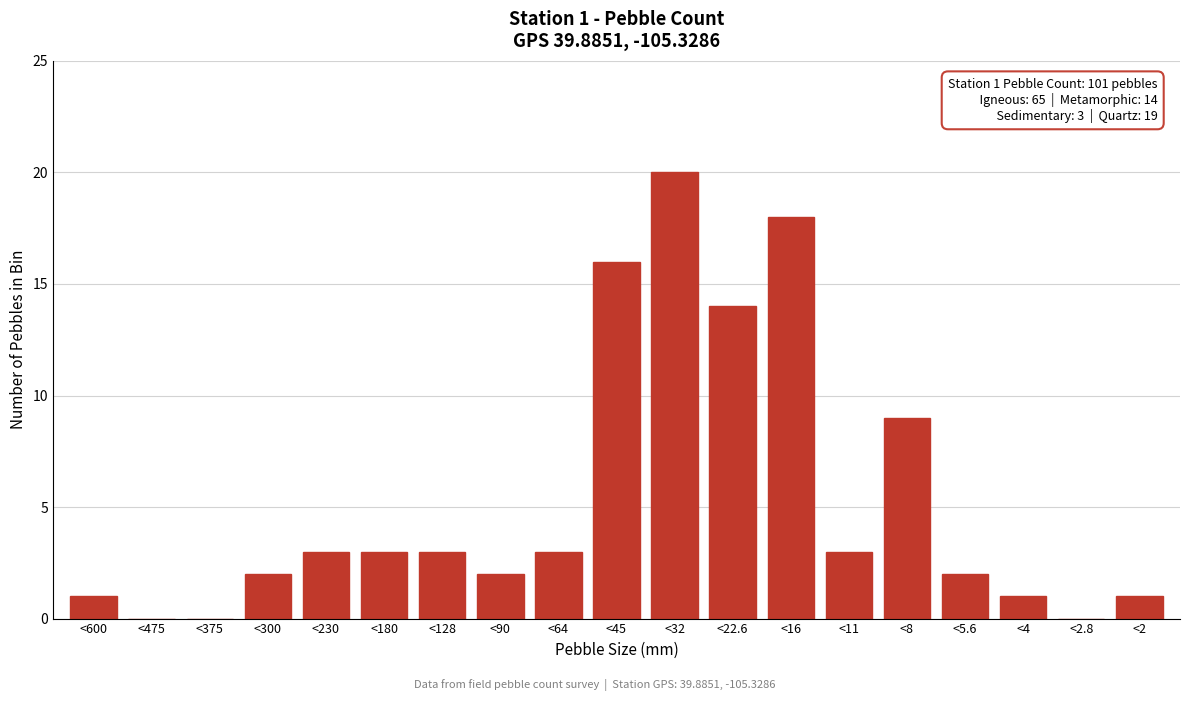

Reading left to right, what are all the values shown in this chart?

<600=1	<475=0	<375=0	<300=2	<230=3	<180=3	<128=3	<90=2	<64=3	<45=16	<32=20	<22.6=14	<16=18	<11=3	<8=9	<5.6=2	<4=1	<2.8=0	<2=1